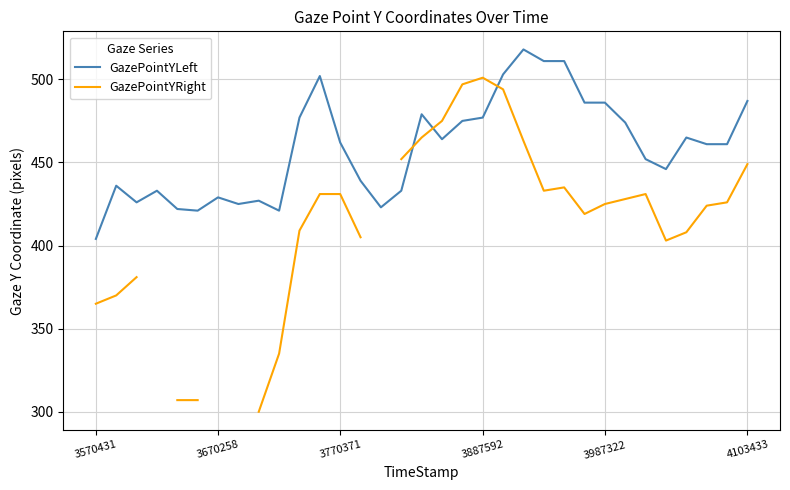

After their last crossing, which series has the higher values: GazePointYRight or GazePointYLeft?

GazePointYLeft